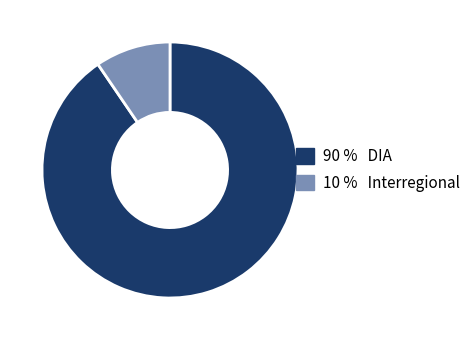

Does any single category account for the majority?

Yes